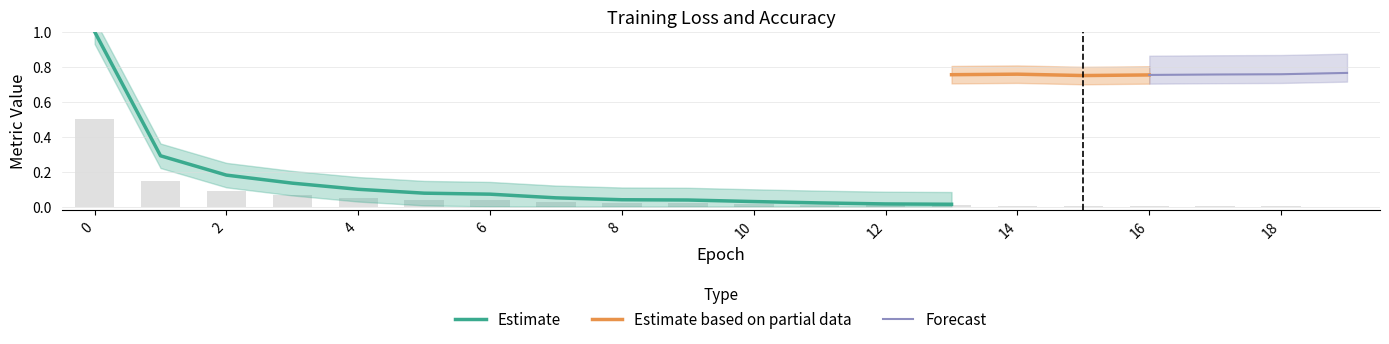

Where is the data nearest to the value 0?

19